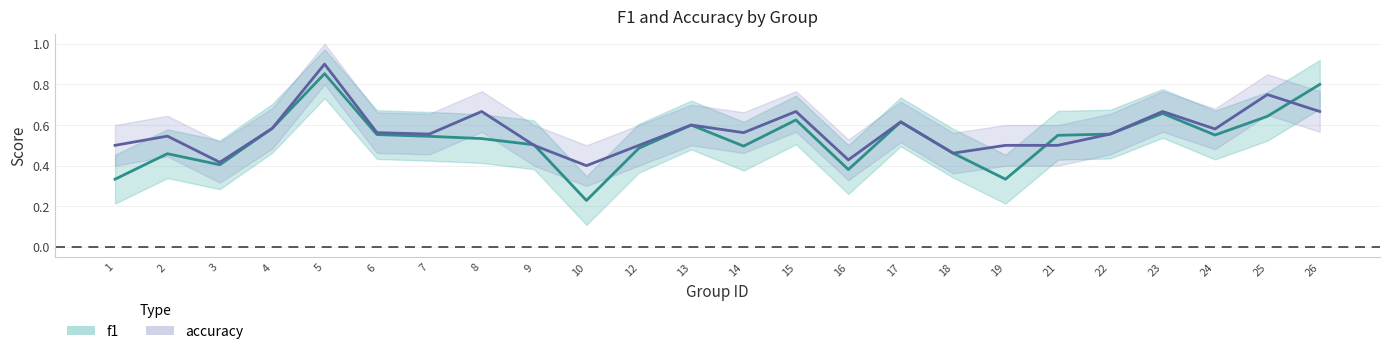

The f1 series shows 0.5 at 21. True or false?

True